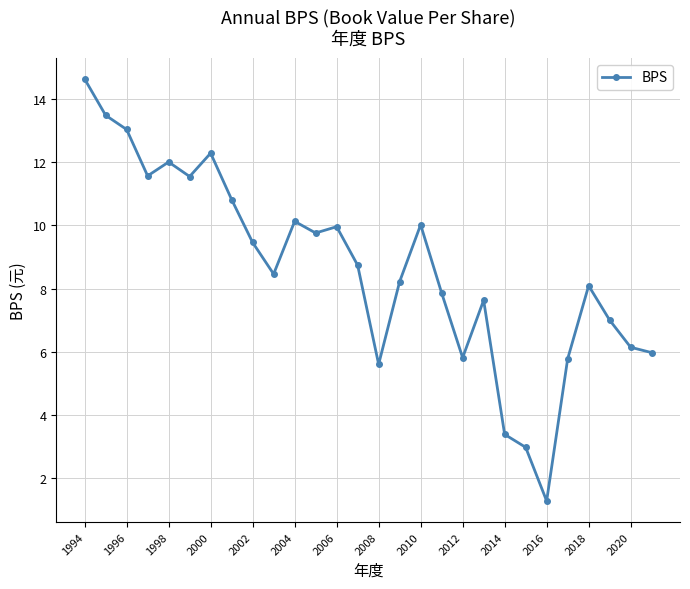

Reading left to right, extract all data points from this chart.

14.6	13.5	13.0	11.6	12.0	11.6	12.3	10.8	9.5	8.5	10.1	9.8	10.0	8.7	5.6	8.2	10.0	7.9	5.8	7.6	3.4	3.0	1.3	5.8	8.1	7.0	6.1	6.0